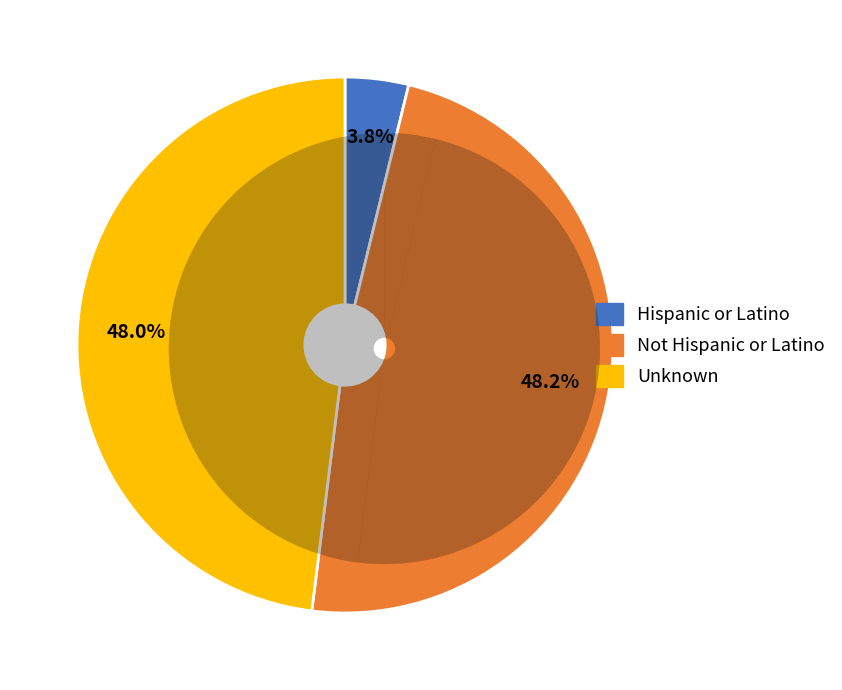

The Hispanic or Latino slice represents 4% of the pie. True or false?

True